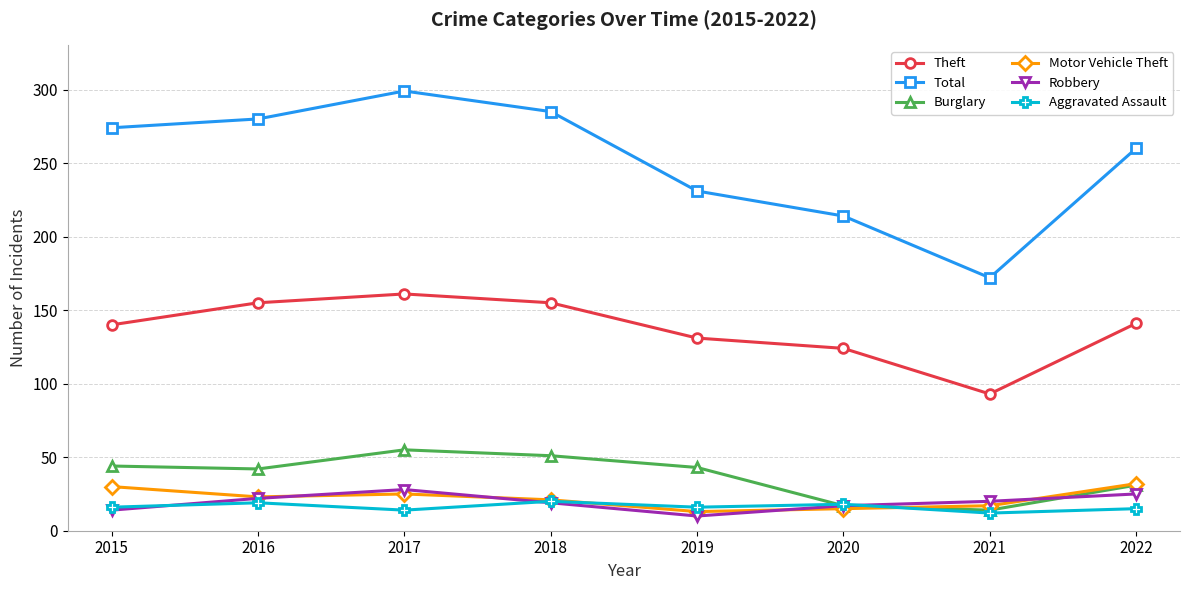

What is the approximate value of Total at 2019, to the nearest 10?

230